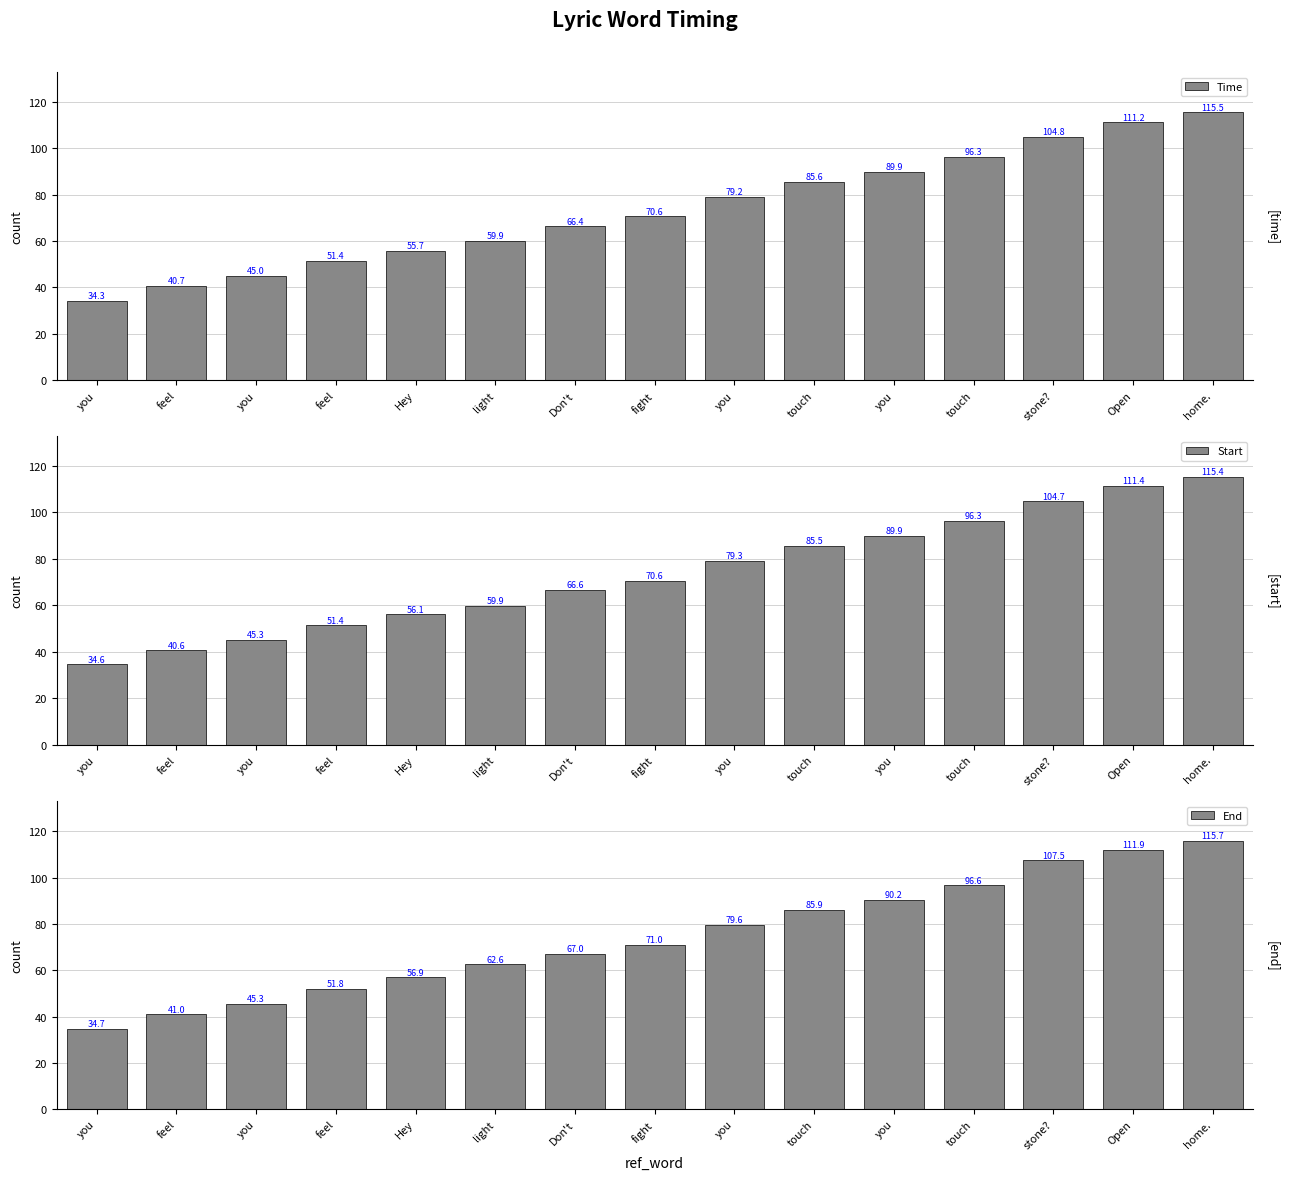

Reading left to right, extract all data points from this chart.

Time: 34.3	40.7	45.0	51.4	55.7	59.9	66.4	70.6	79.2	85.6	89.9	96.3	104.8	111.2	115.5
Start: 34.6	40.6	45.3	51.4	56.1	59.9	66.6	70.6	79.3	85.5	89.9	96.3	104.7	111.4	115.4
End: 34.7	41.0	45.3	51.8	56.9	62.6	67.0	71.0	79.6	85.9	90.2	96.6	107.5	111.9	115.7